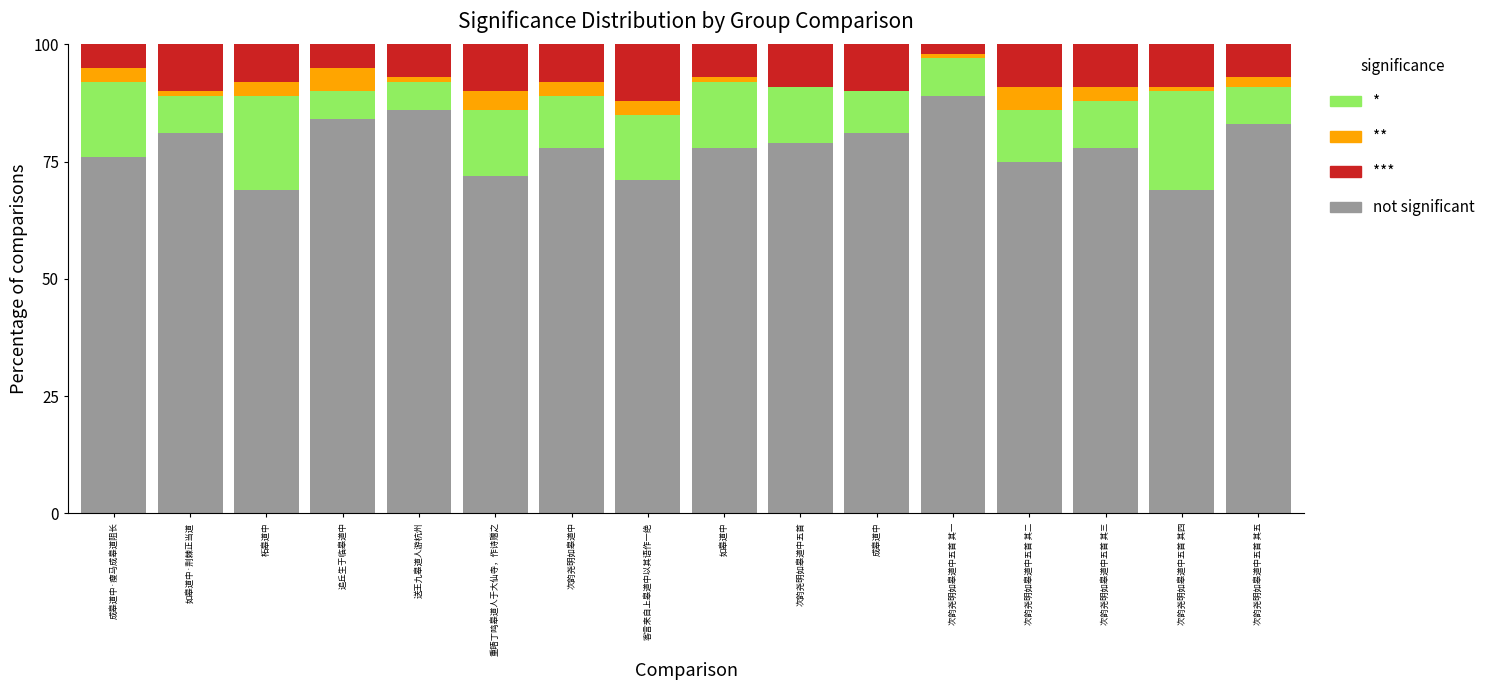

The not significant series shows 78 at 次韵尧明如皋道中. True or false?

True